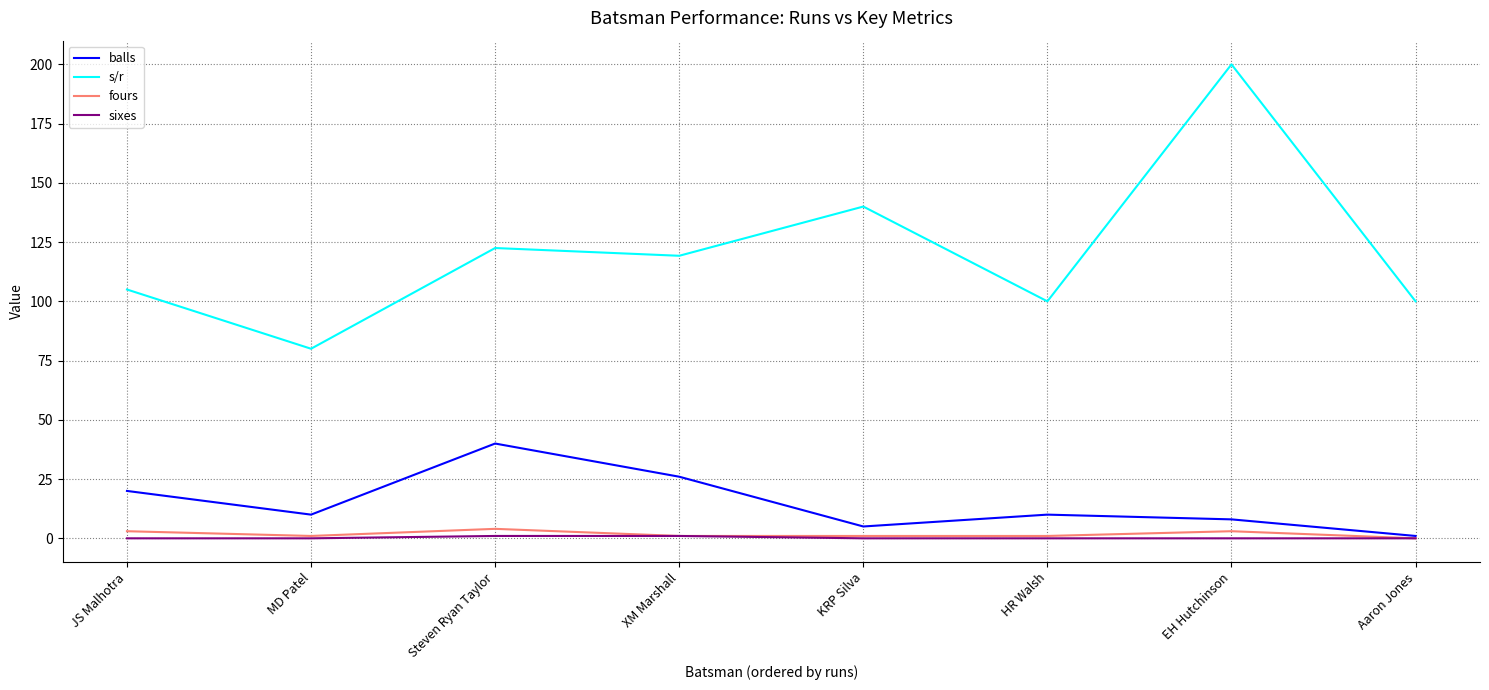

The value of balls at XM Marshall is 26.0. True or false?

True